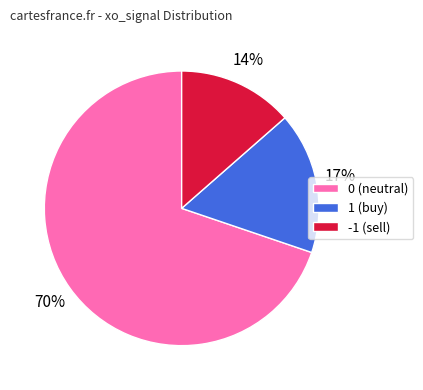

What is the smallest slice in the pie chart?

-1